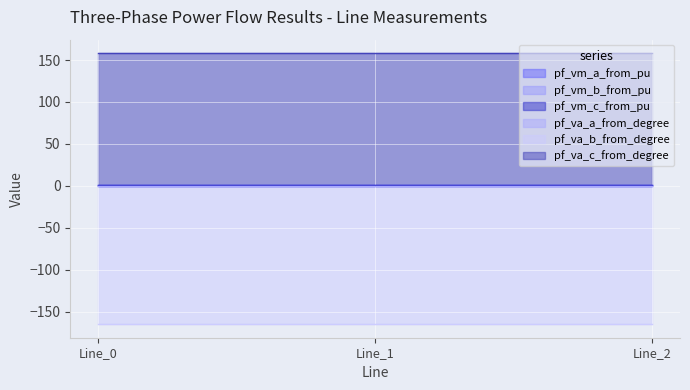

The value of pf_va_b_from_degree at Line_1 is -164.9. True or false?

True